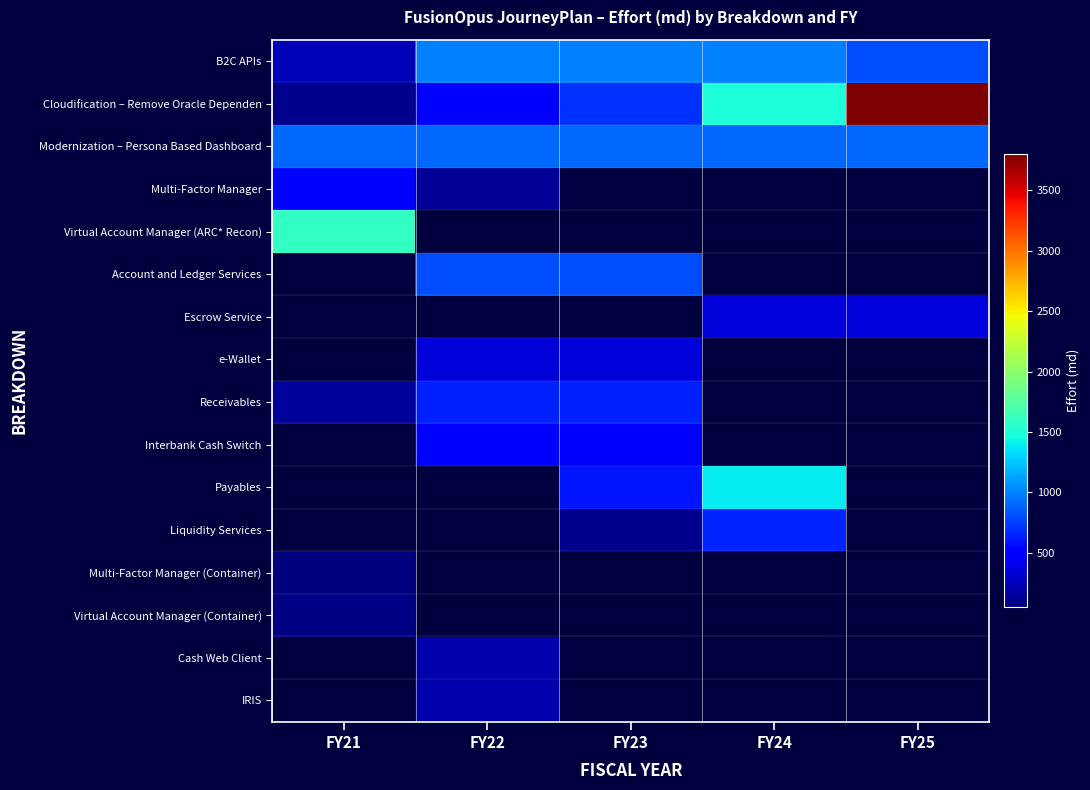

Which category has the highest value across all series?

FY25